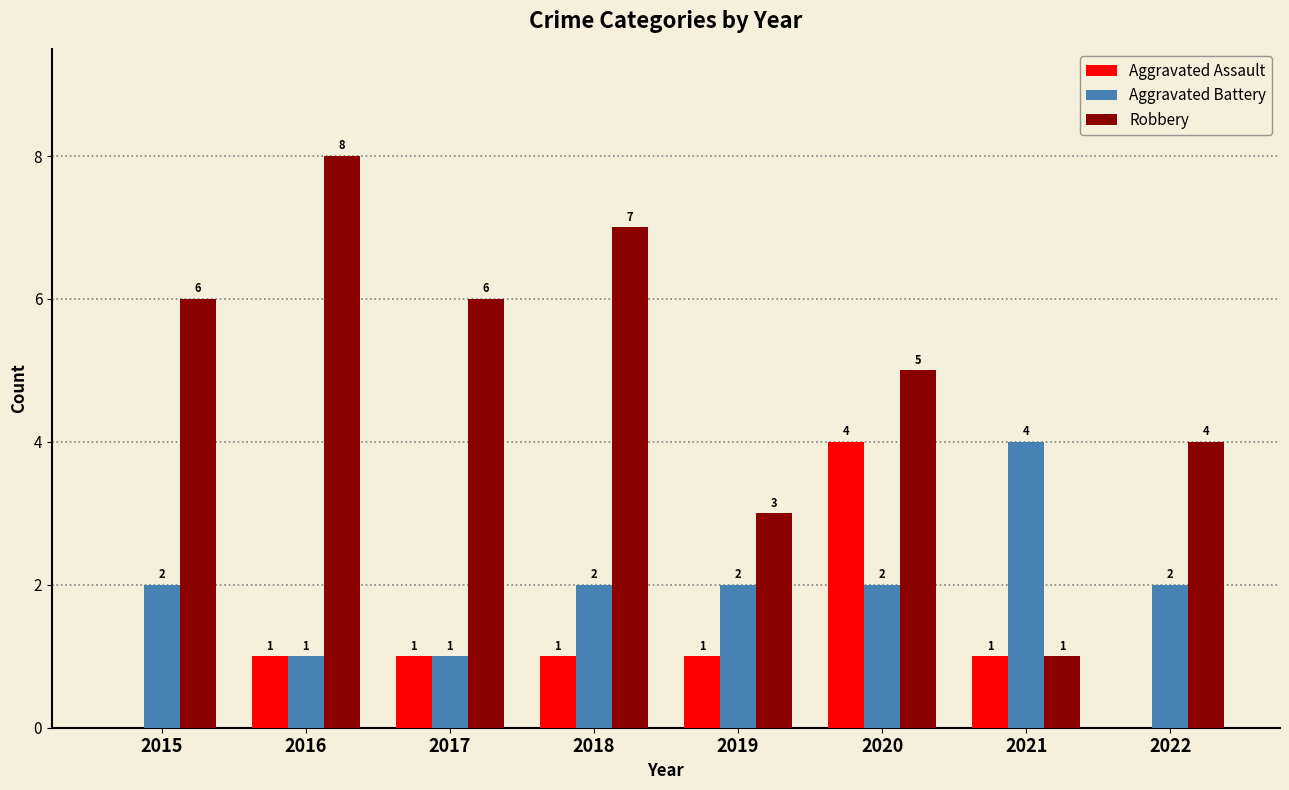

What is the average value of the Aggravated Assault series?

1